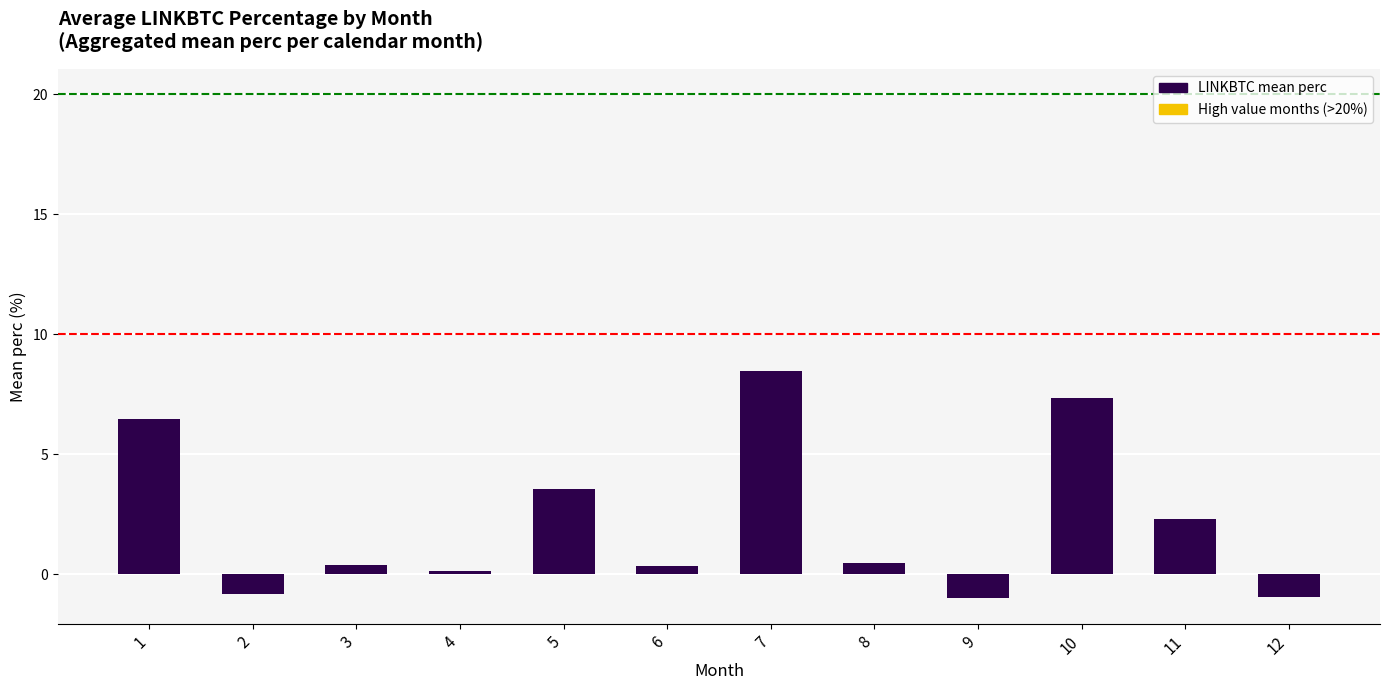

What is the maximum value shown in the chart?

8.5